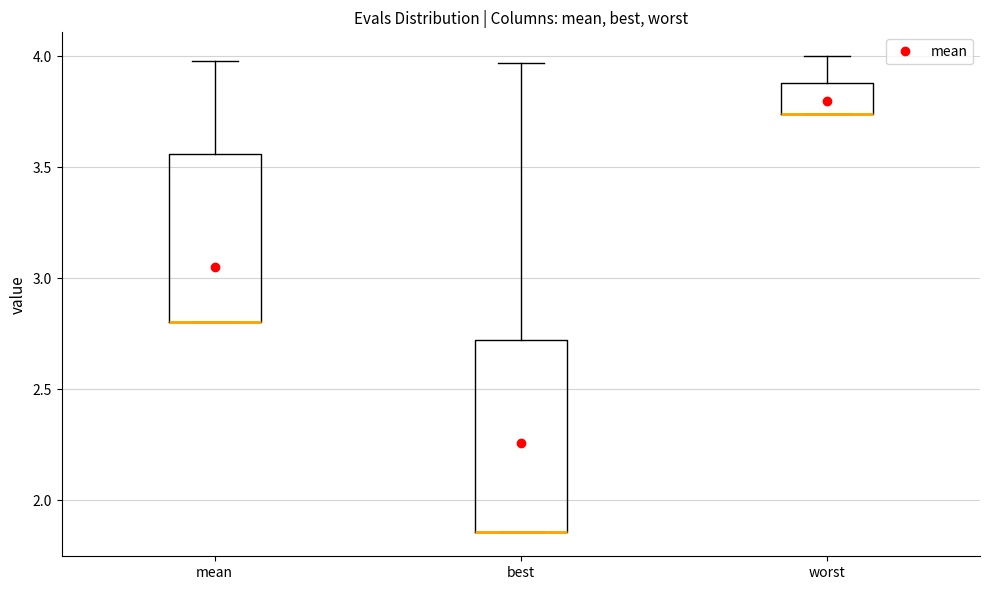

Comparing the boxes themselves (not the whiskers), which one is the tallest?

best